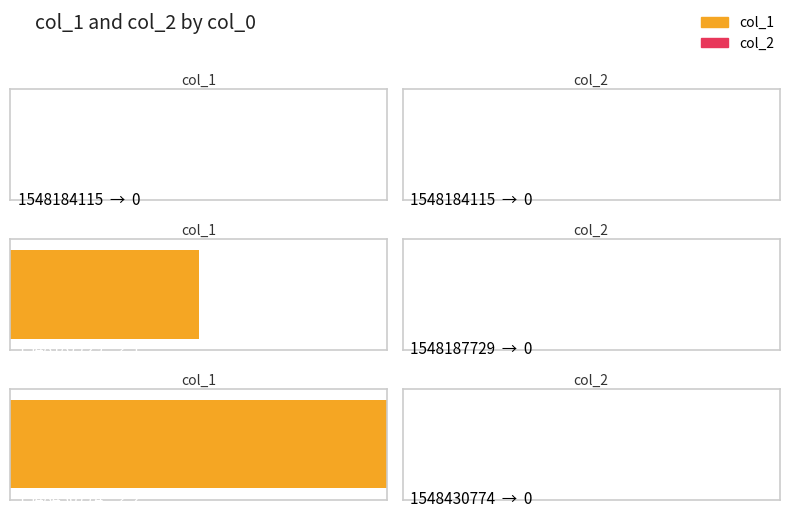

Rank the series by their maximum value, from lowest to highest.

col_2, col_1